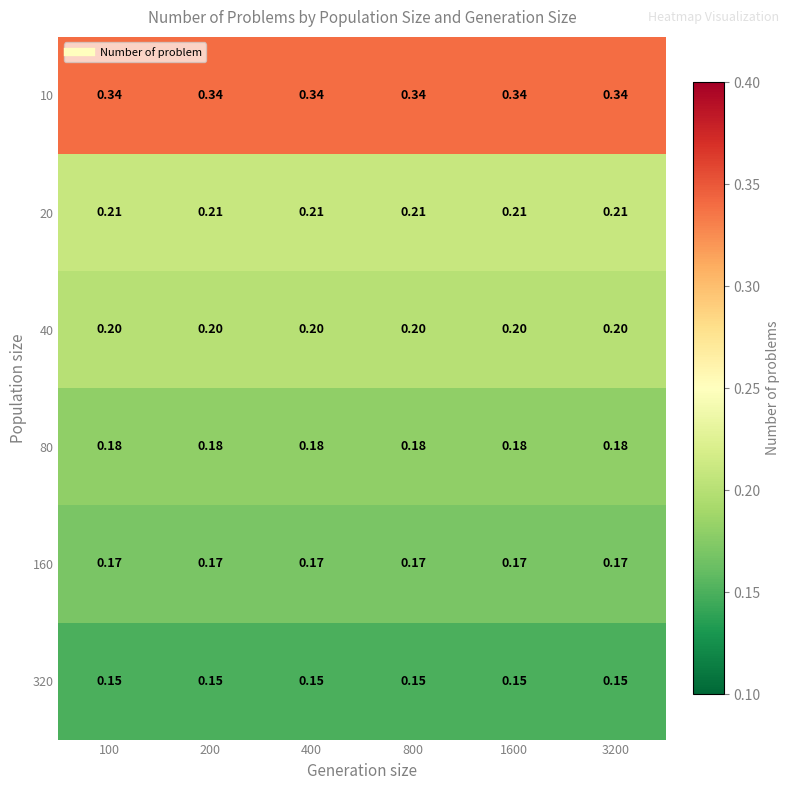

Is the value of 10 at 200 greater than the value of 80 at 100?

Yes